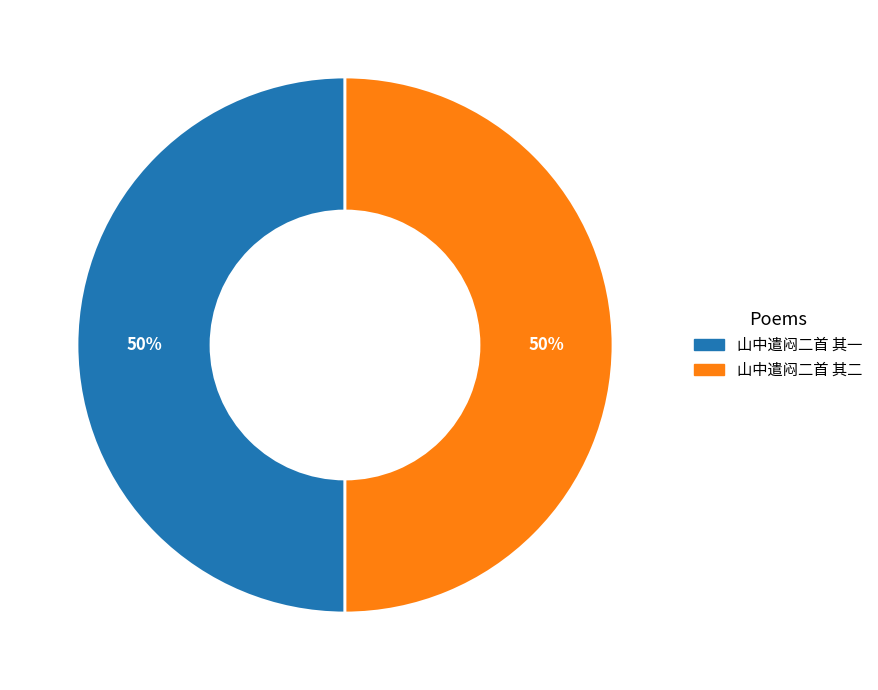

Approximately how many times larger is the value at 山中遣闷二首 其一 compared to 山中遣闷二首 其二?

1.0